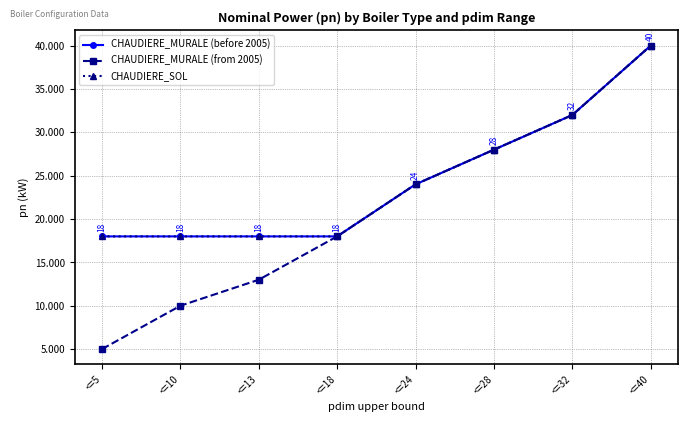

What is the spread (max minus min) of values at <=10?

8